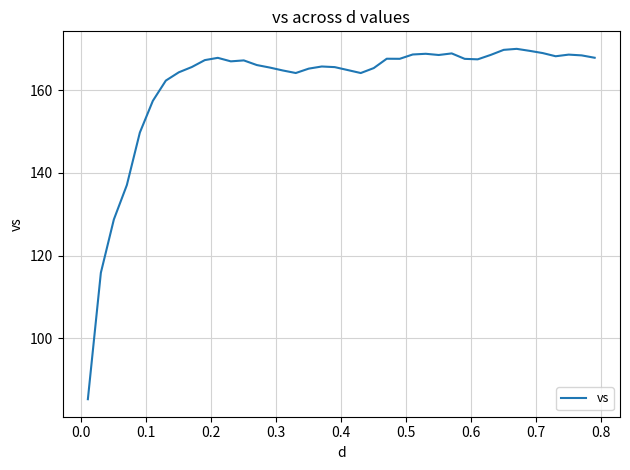

What is the difference between the maximum and minimum values?

84.8